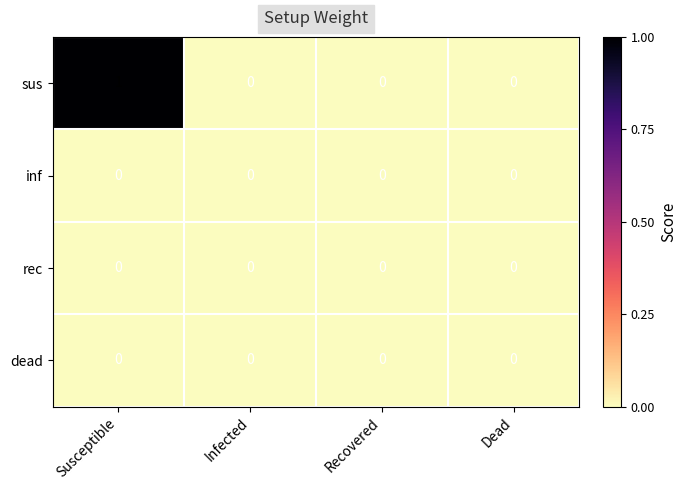

Which series has the largest total across all categories?

sus